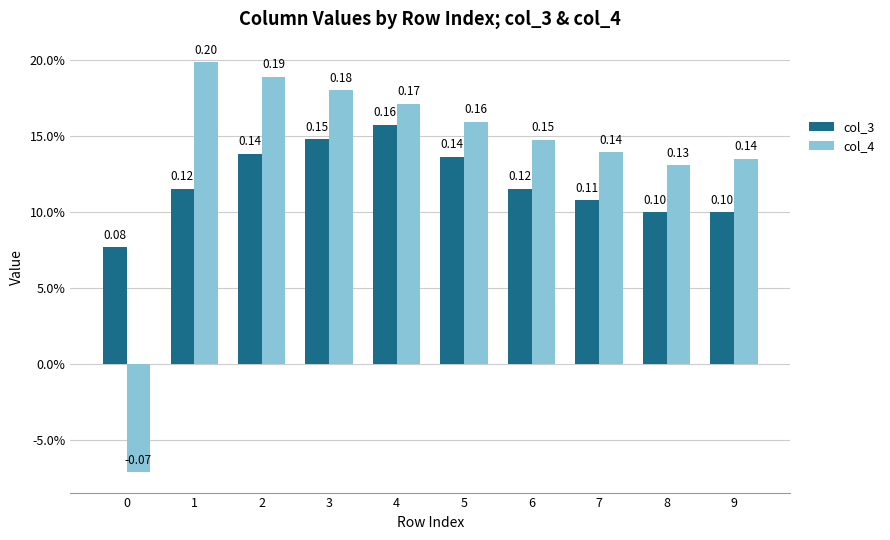

Reading right to left, what are all the values shown in this chart?

col_3: 0.1	0.1	0.1	0.1	0.1	0.2	0.1	0.1	0.1	0.1
col_4: 0.1	0.1	0.1	0.1	0.2	0.2	0.2	0.2	0.2	-0.1